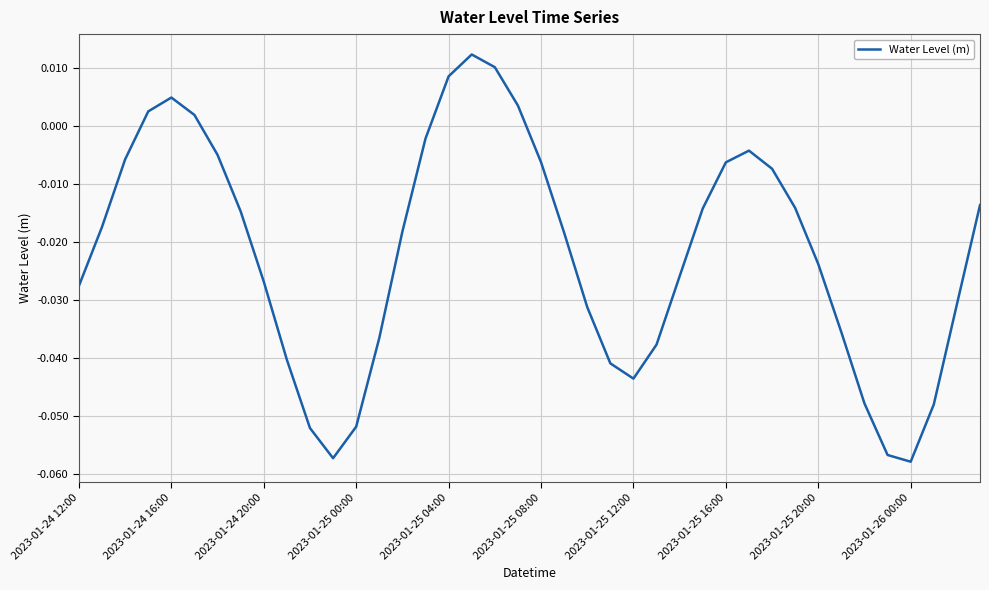

Reading left to right, extract all data points from this chart.

-0.0	-0.0	-0.0	0.0	0.0	0.0	-0.0	-0.0	-0.0	-0.0	-0.1	-0.1	-0.1	-0.0	-0.0	-0.0	0.0	0.0	0.0	0.0	-0.0	-0.0	-0.0	-0.0	-0.0	-0.0	-0.0	-0.0	-0.0	-0.0	-0.0	-0.0	-0.0	-0.0	-0.0	-0.1	-0.1	-0.0	-0.0	-0.0